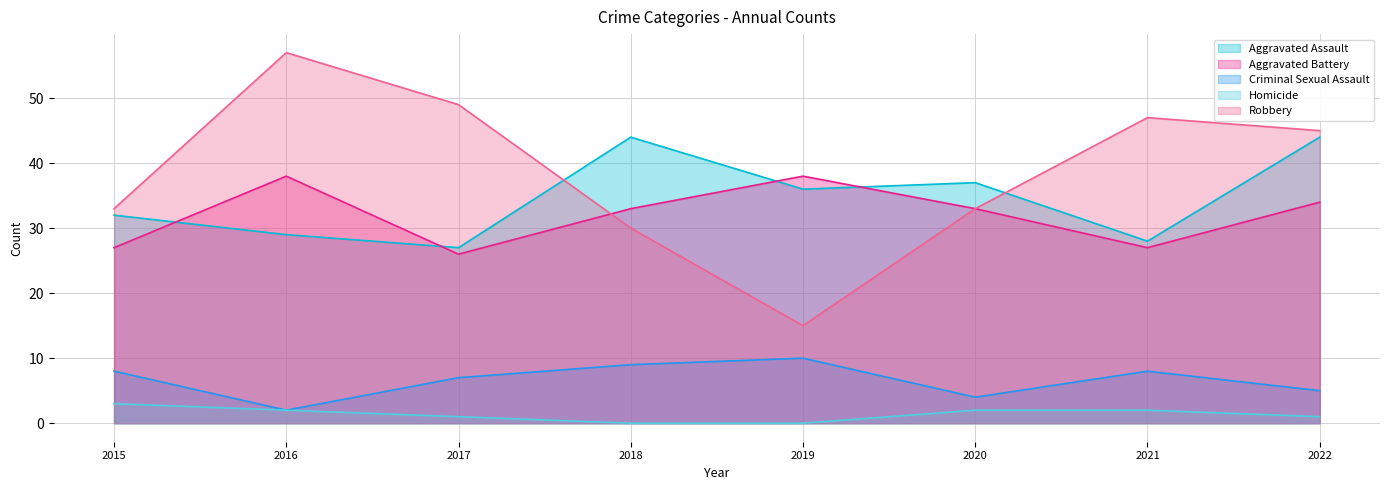

How many data points in Criminal Sexual Assault are less than 8?

4